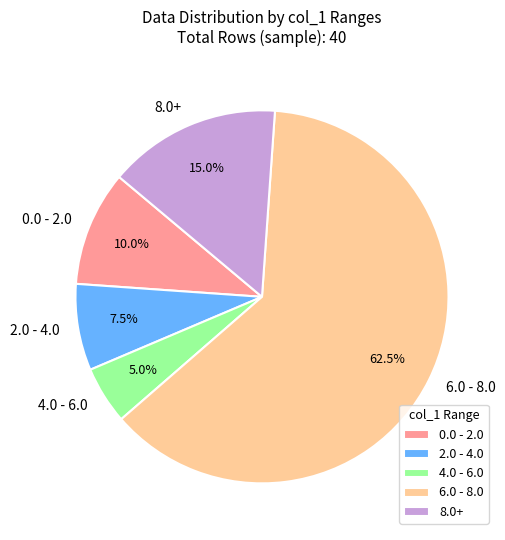

Is there a majority slice in this chart?

Yes